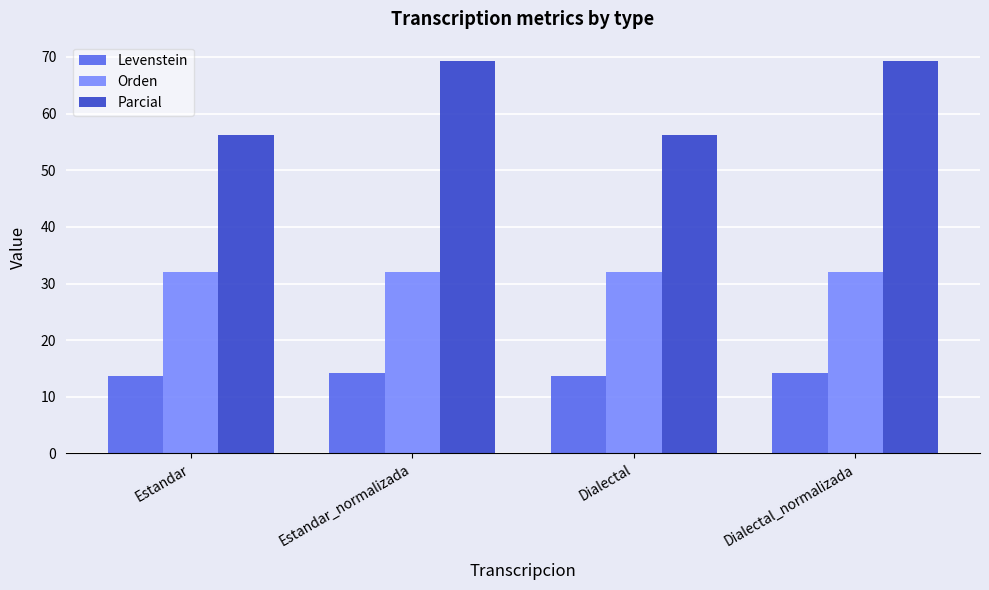

Which series has the largest range (max minus min)?

Parcial